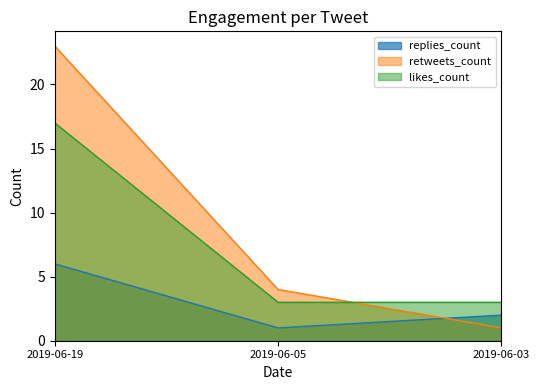

Reading right to left, transcribe all the data shown in this chart.

replies_count: 2	1	6
retweets_count: 1	4	23
likes_count: 3	3	17